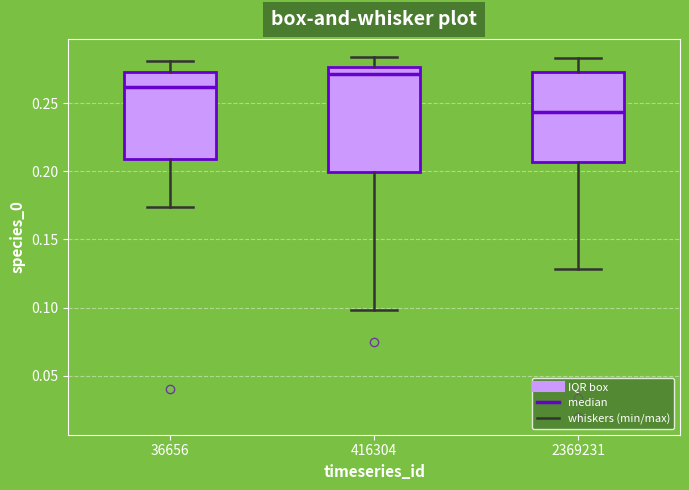

Reading left to right, read every box against the y-axis: the position of its median line, the range the box covers, and the ends of its whiskers. The values are not printed on the chart, so give them approximately, as read against the axis.

36656: median 0.260, box 0.210 to 0.275, whiskers 0.175 to 0.280
416304: median 0.270, box 0.200 to 0.275, whiskers 0.100 to 0.285
2369231: median 0.245, box 0.205 to 0.275, whiskers 0.130 to 0.285